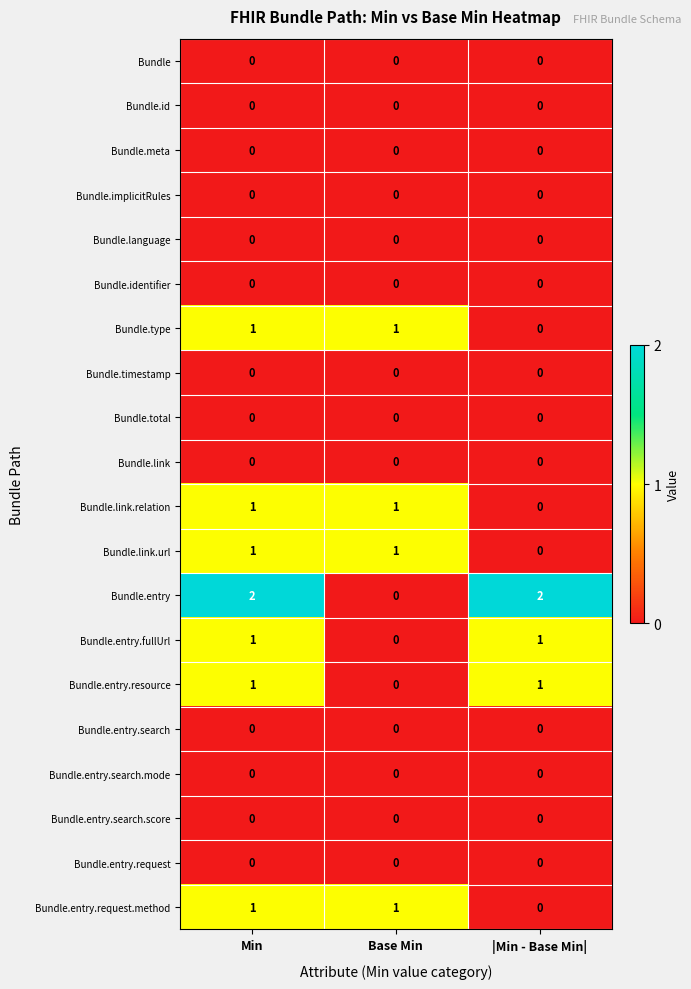

What is the total value across all series at Min?

8